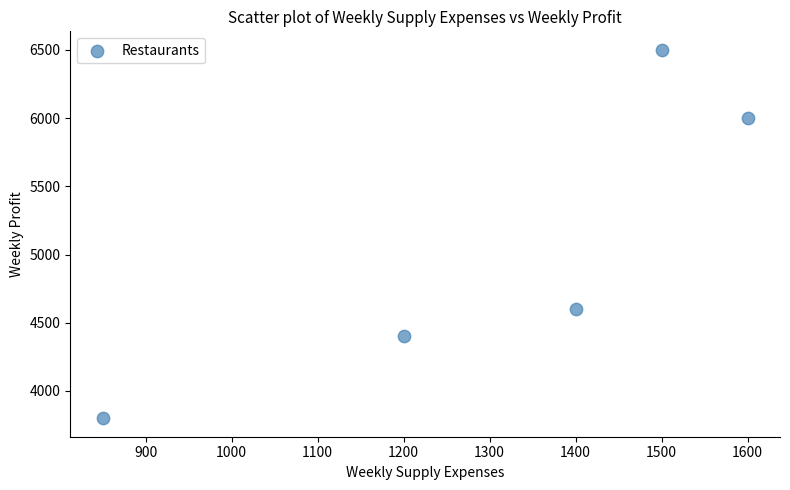

What Y value in the scatter plot is closest to 5150?

4600